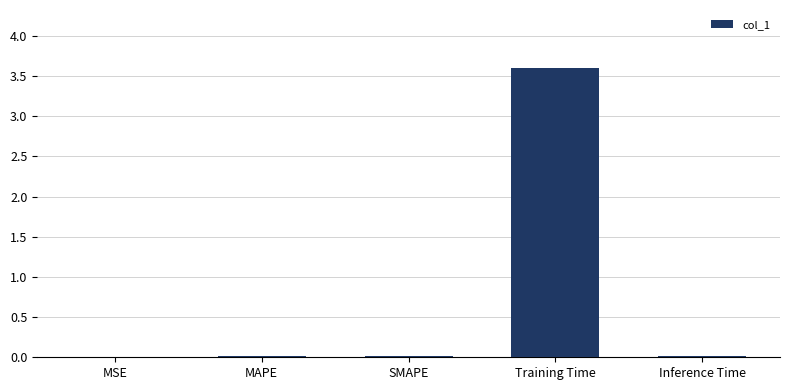

True or false: the data shows 0.0 at MAPE.

True